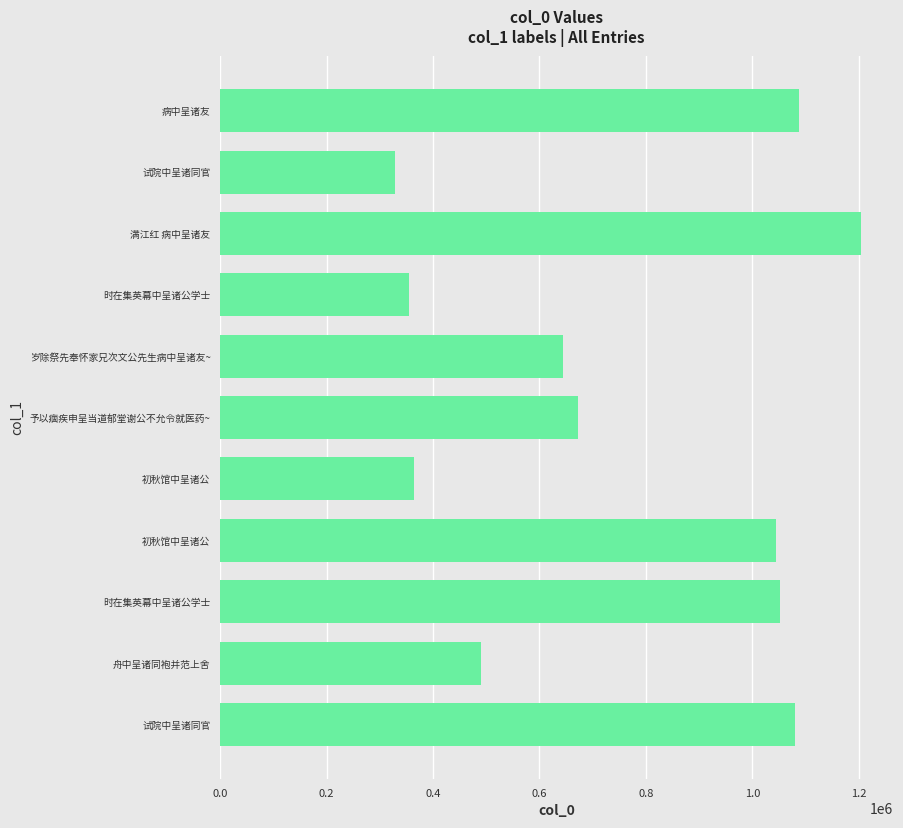

What is the sum of all values?

8325188